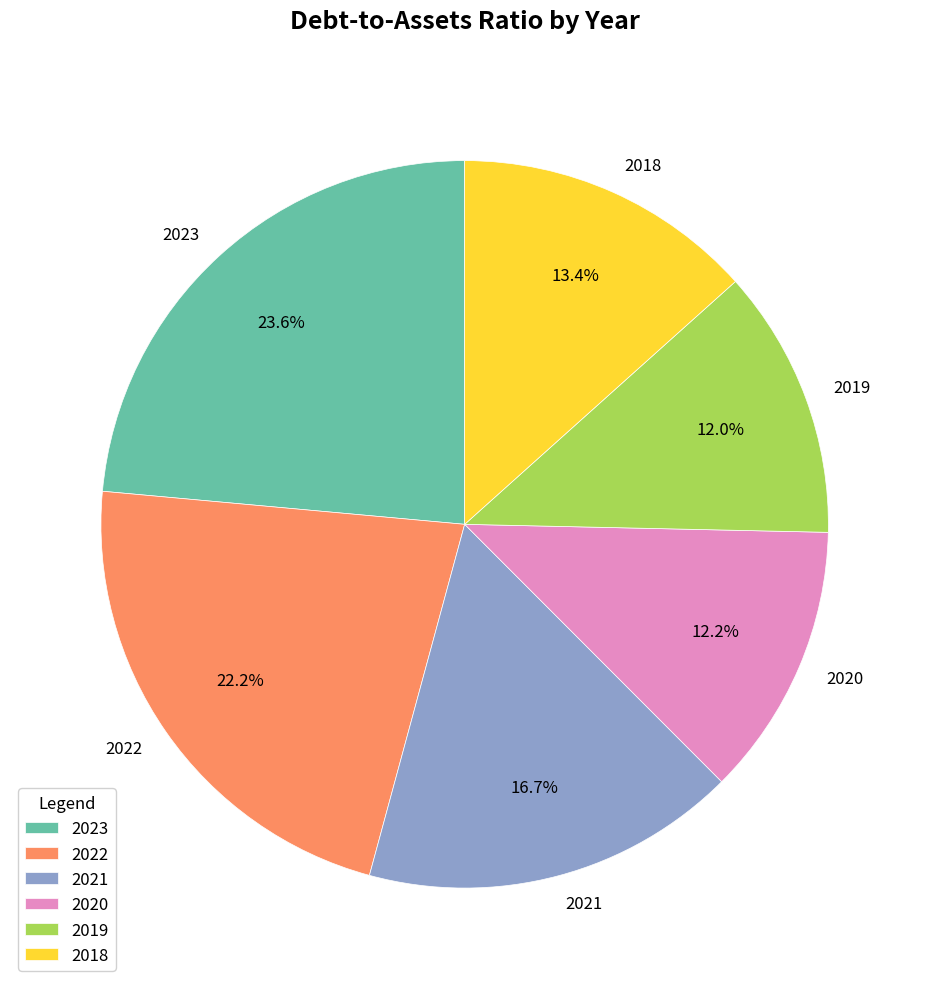

Which slice is the largest?

2023